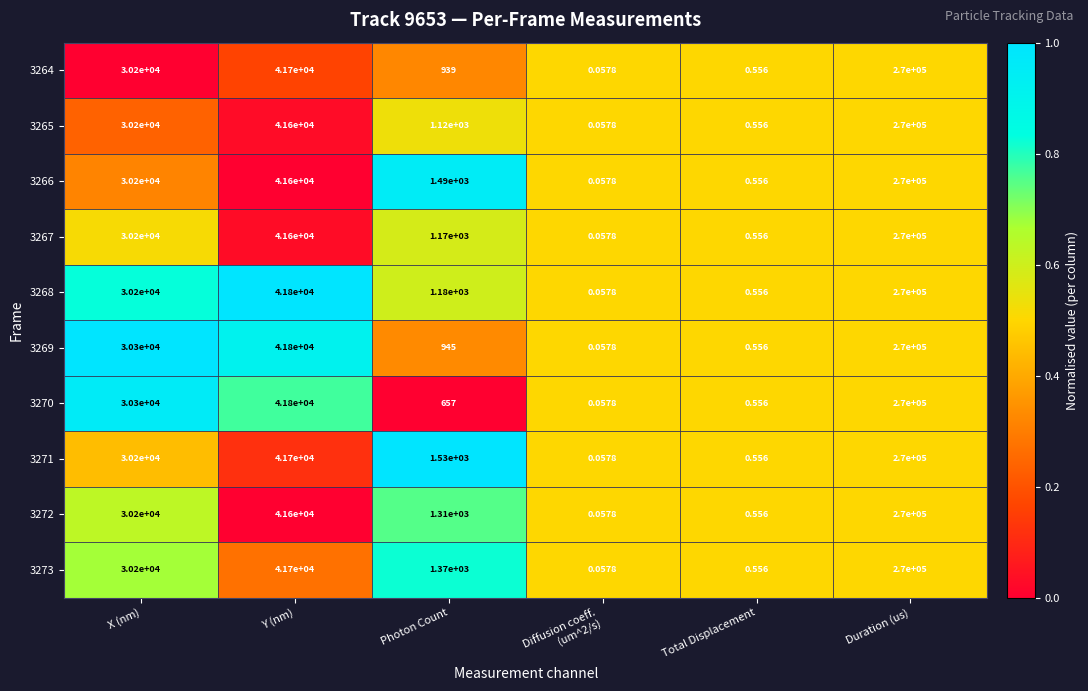

Where is 3265 nearest to the value 135000?

Y (nm)